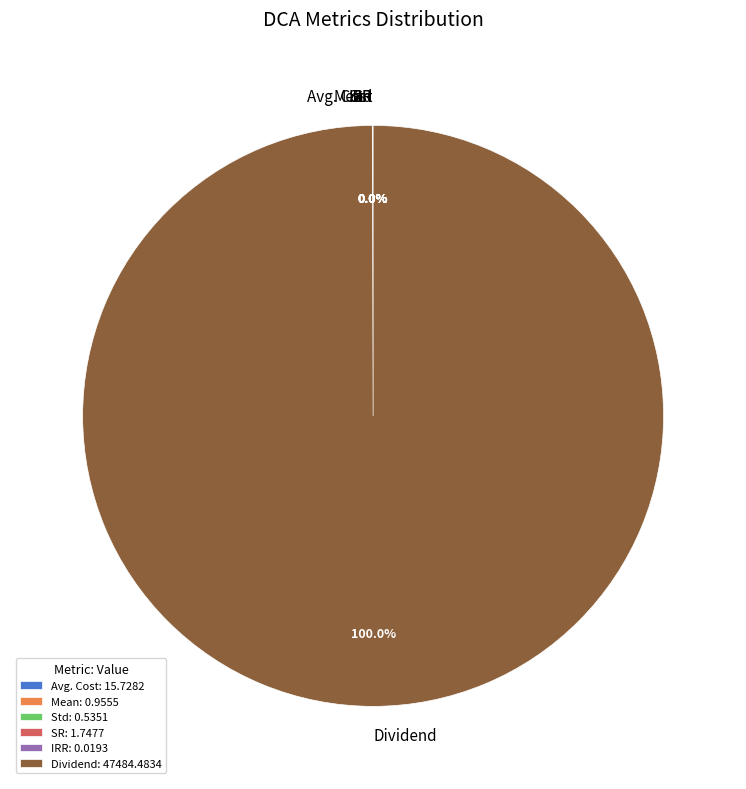

Does Dividend: 47484.4834 represent more than half of the total?

Yes